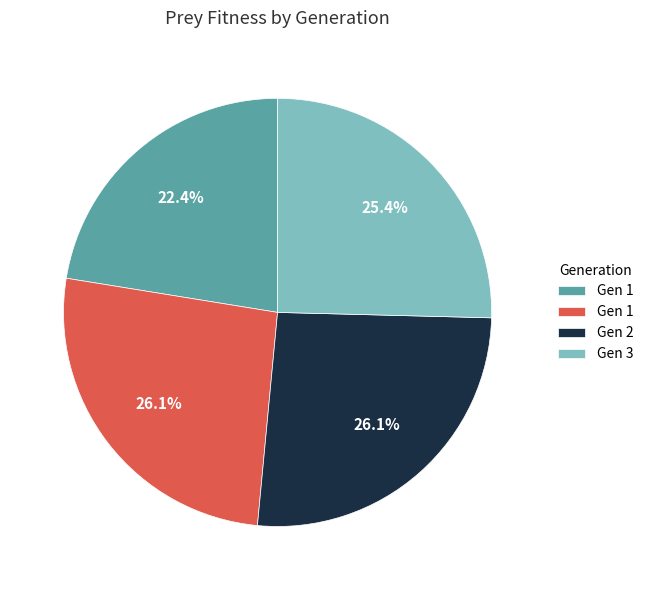

Is there a majority slice in this chart?

No